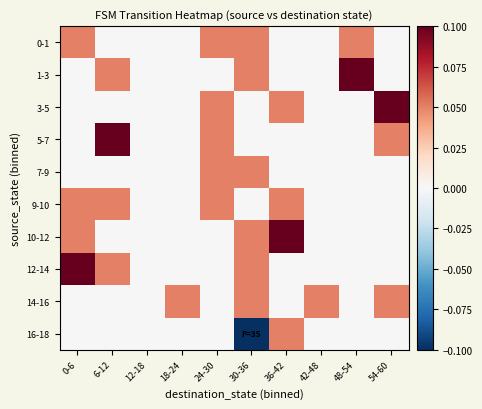

At which category does the chart reach its minimum across all series?

30-36